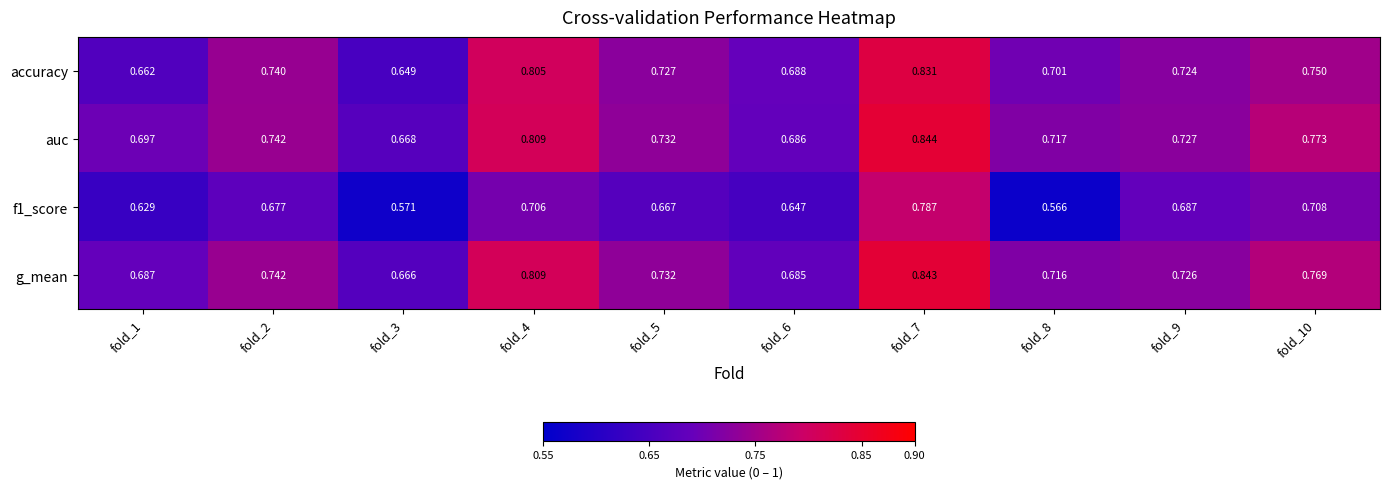

Which series changed the most between fold_1 and fold_7?

accuracy